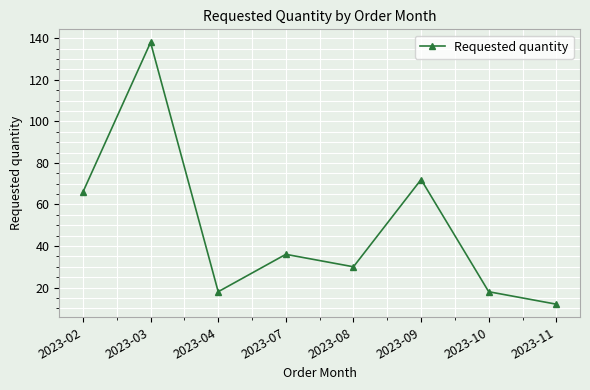

Which has a higher value, 2023-03 or 2023-07?

2023-03